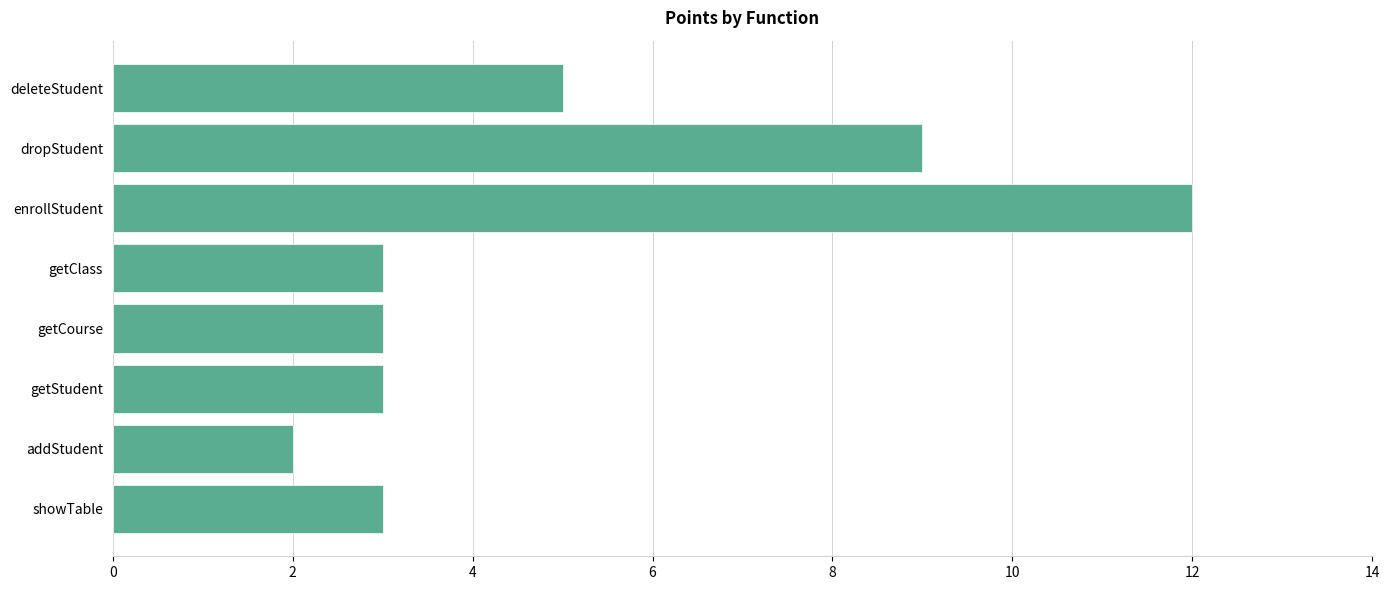

Which label corresponds to the largest value in the chart?

enrollStudent